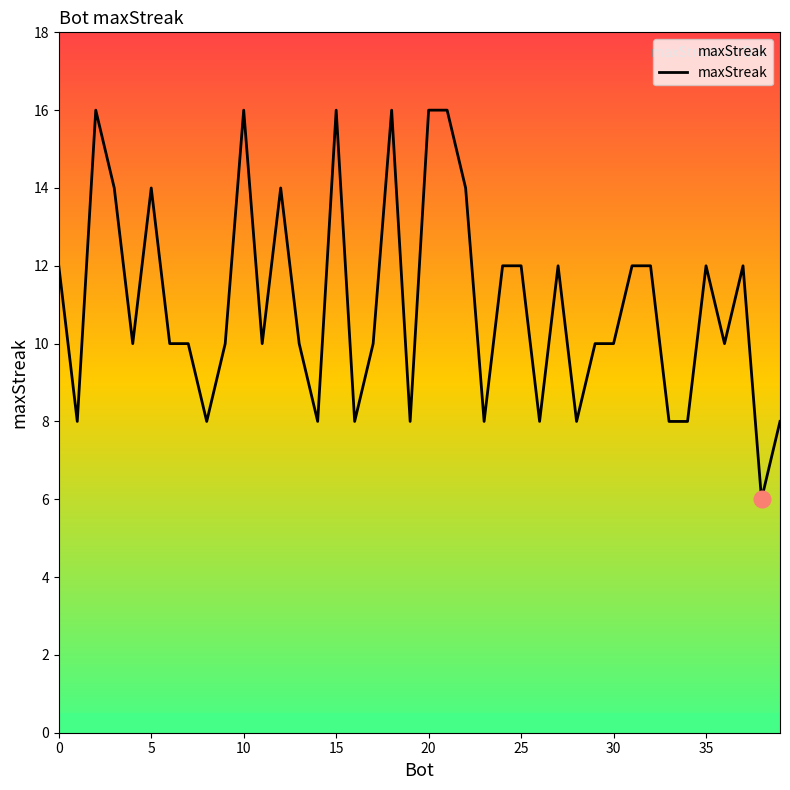

Does the chart have visible grid lines?

No